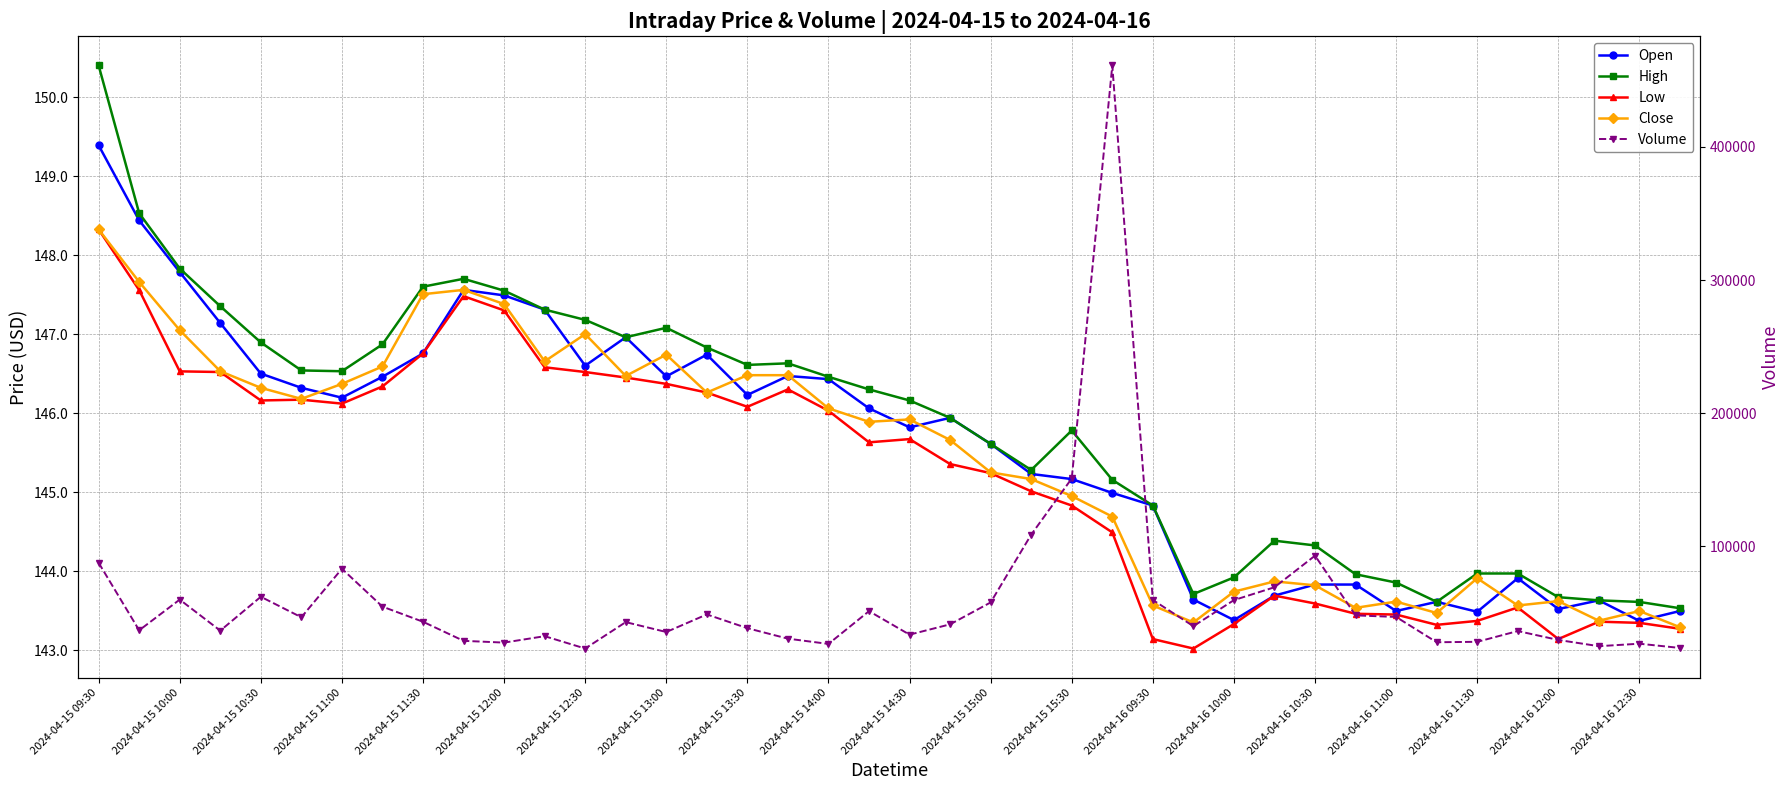

What is the difference between the highest and lowest values at 2024-04-15 12:00?

27565.7